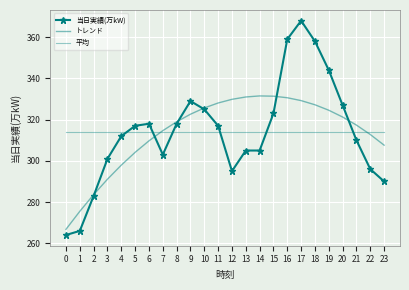

Where do トレンド and 当日実績(万kW) first cross each other?

2 and 3